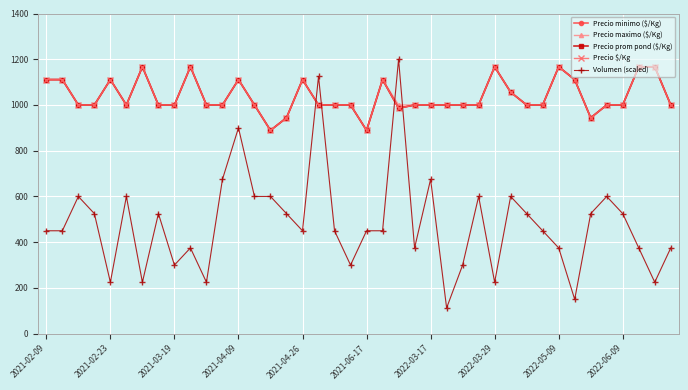

List the series in order of their peak value, highest first.

Volumen (scaled), Precio minimo ($/Kg), Precio maximo ($/Kg), Precio prom pond ($/Kg), Precio $/Kg